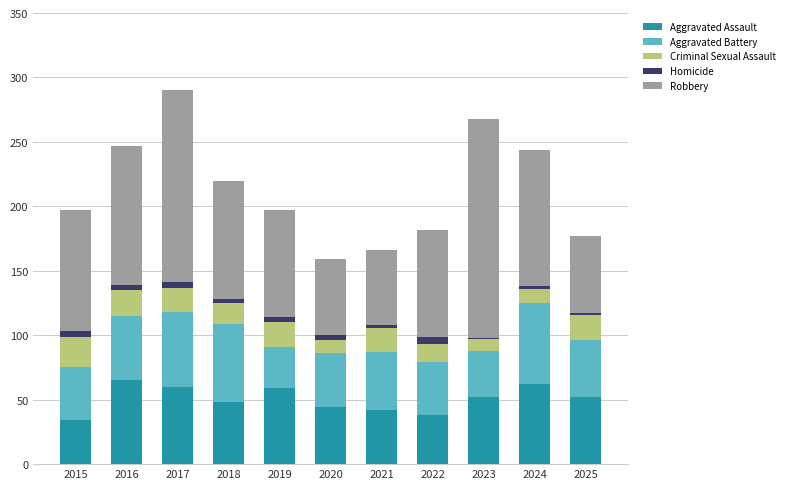

What are all the series names shown in the legend?

Aggravated Assault, Aggravated Battery, Criminal Sexual Assault, Homicide, Robbery